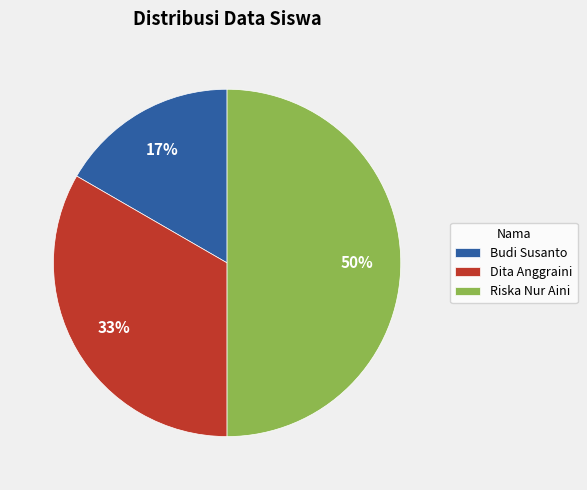

Is the sum of Dita Anggraini and Riska Nur Aini greater than half?

Yes